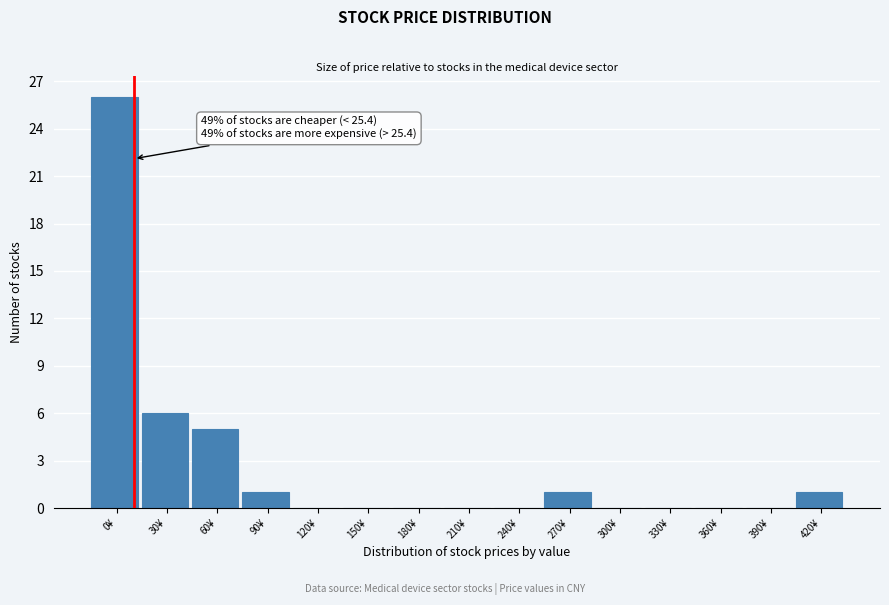

Reading left to right, transcribe all the data shown in this chart.

0¥=26	30¥=6	60¥=5	90¥=1	120¥=0	150¥=0	180¥=0	210¥=0	240¥=0	270¥=1	300¥=0	330¥=0	360¥=0	390¥=0	420¥=1